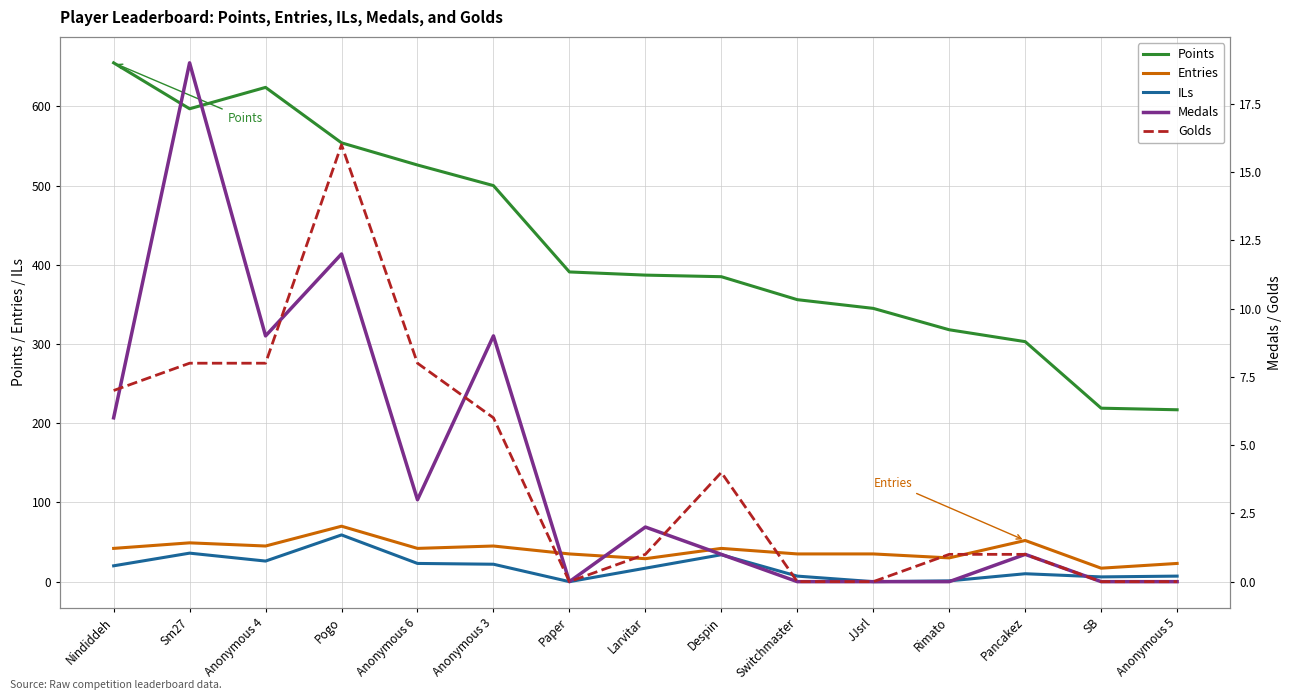

What is the approximate value of Points at SB, to the nearest 50?

200